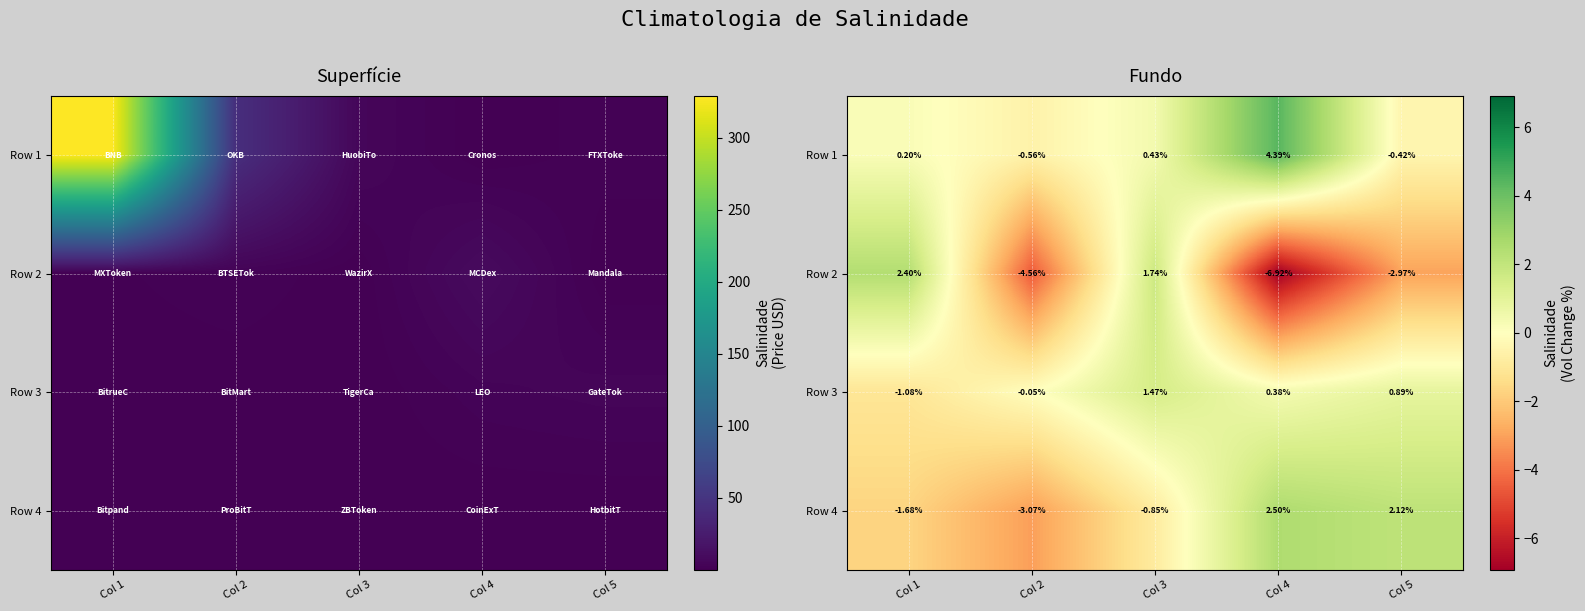

What is the smallest value displayed?

-6.9